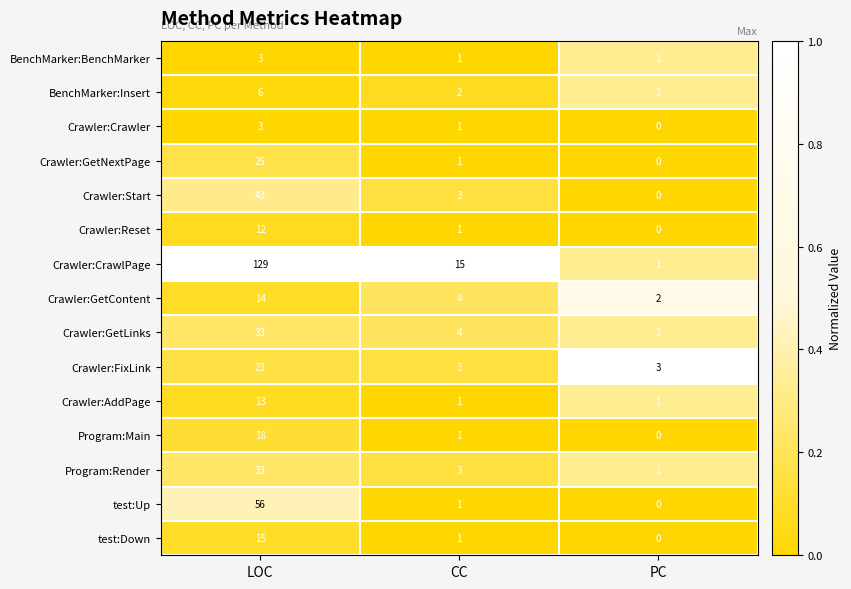

Which series has the largest total across all categories?

Crawler:CrawlPage